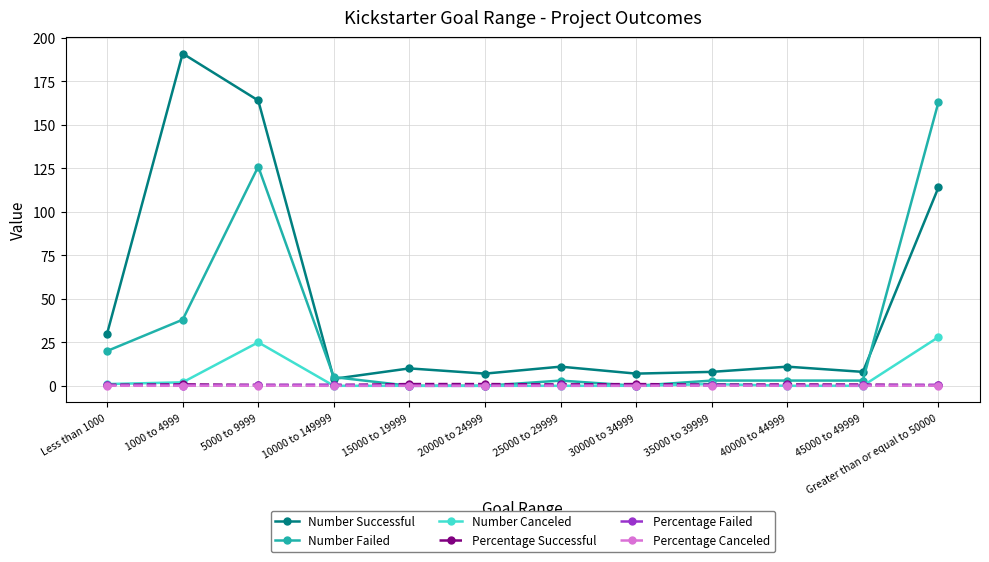

The Number Canceled series shows 0.0 at 15000 to 19999. True or false?

True